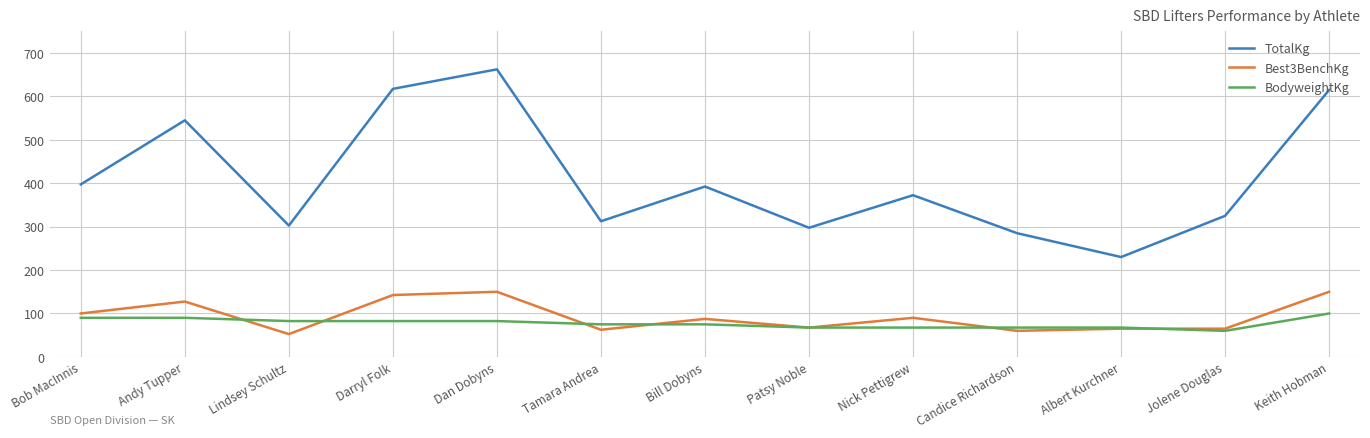

What are all the series names shown in the legend?

TotalKg, Best3BenchKg, BodyweightKg